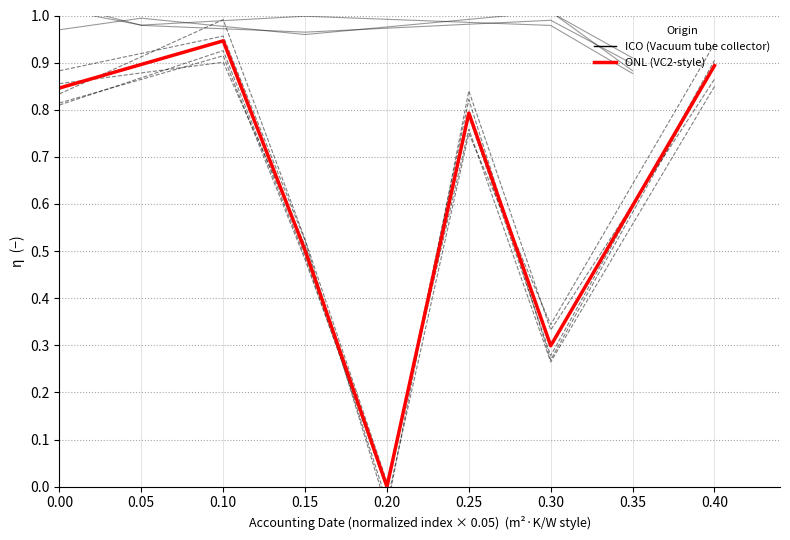

The chart shows a value of 1.5 at 0.05. True or false?

False